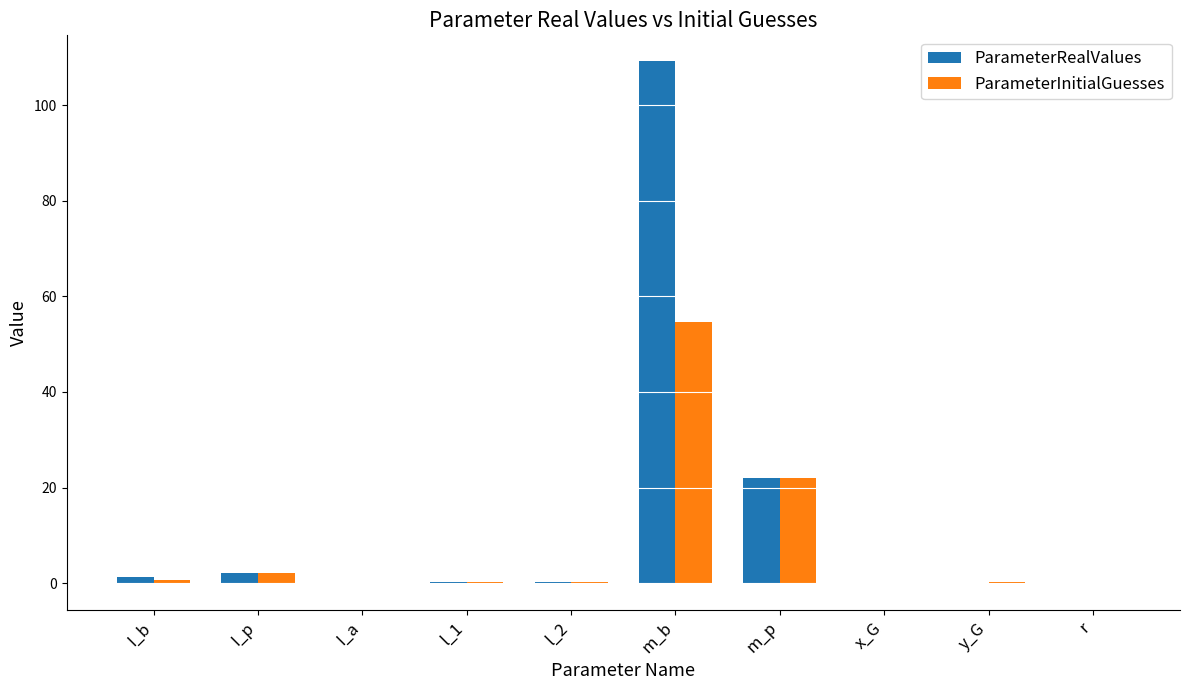

At which category is the sum across all series the highest?

m_b